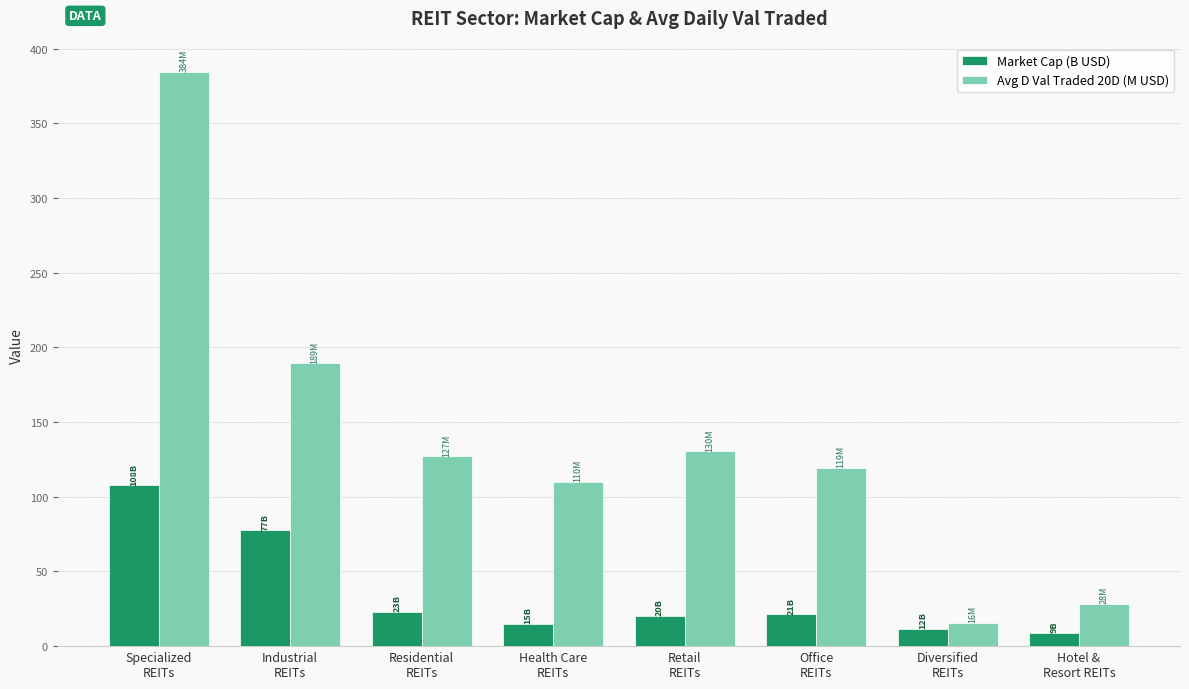

What is the label of the 6th bar from the left?

Office
REITs